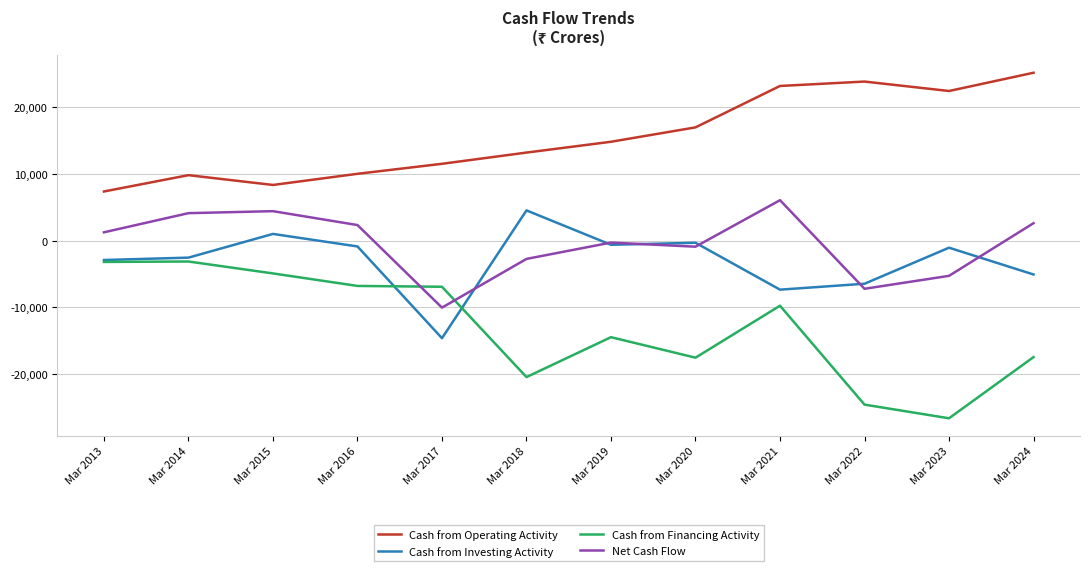

Is it true that Net Cash Flow equals -919 at Mar 2020?

True